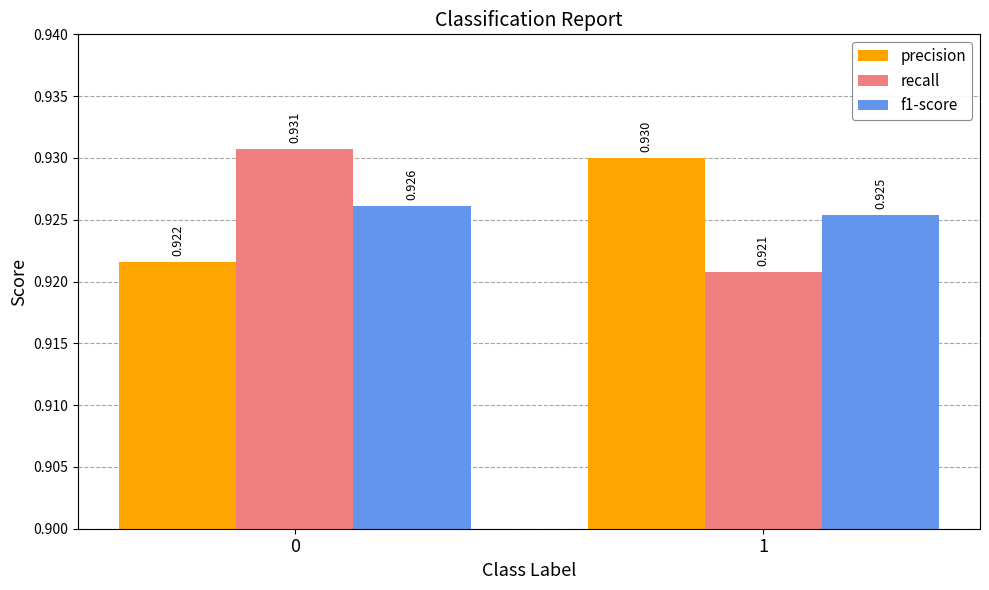

Between 0 and 1, which series saw the biggest shift?

recall